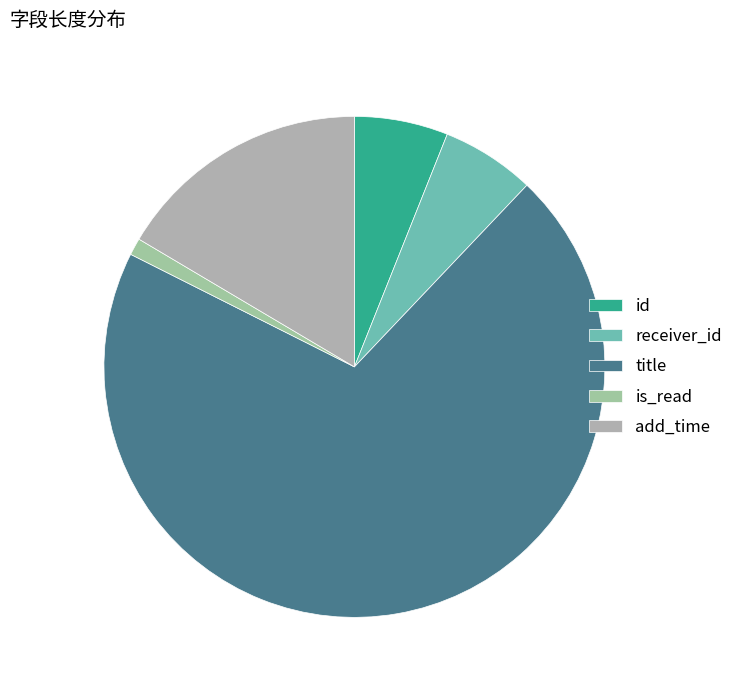

Count the number of slices in the pie.

5